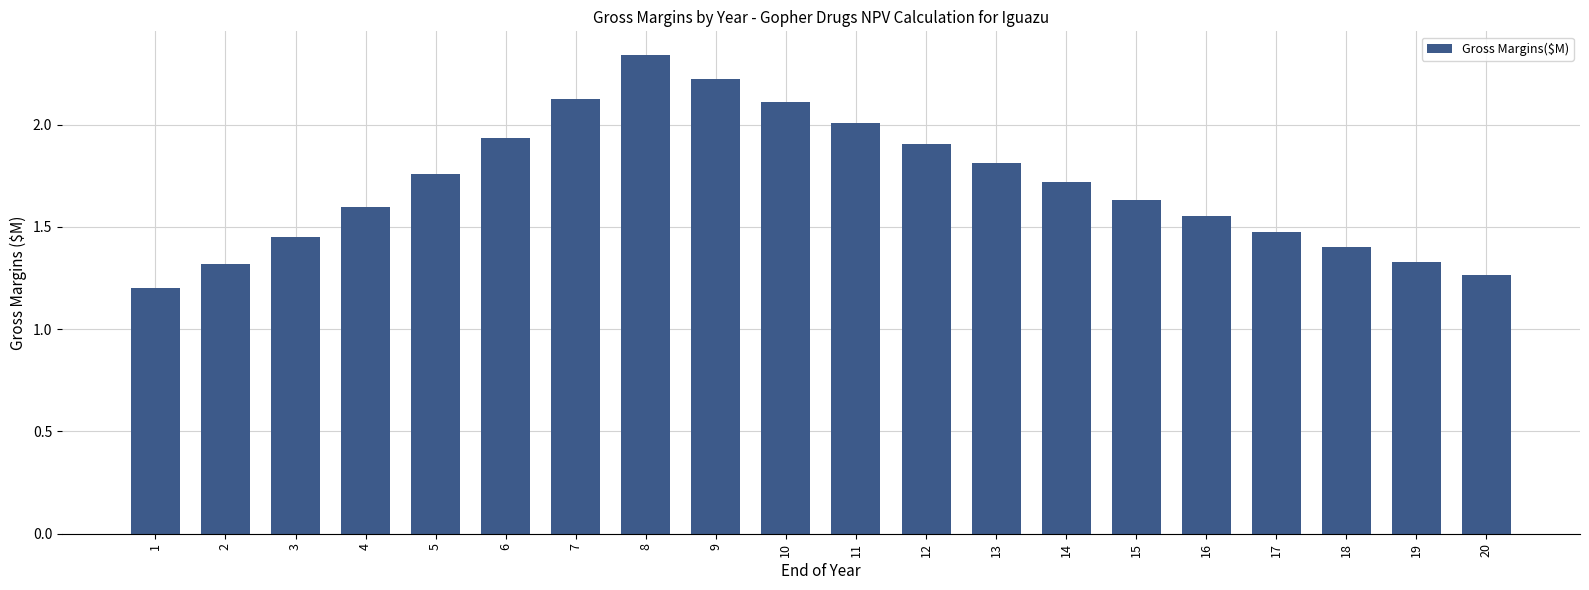

Between 6 and 5, which is larger?

6